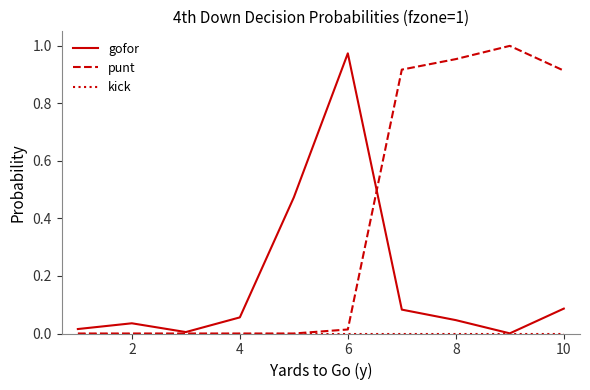

Does the chart have visible grid lines?

No